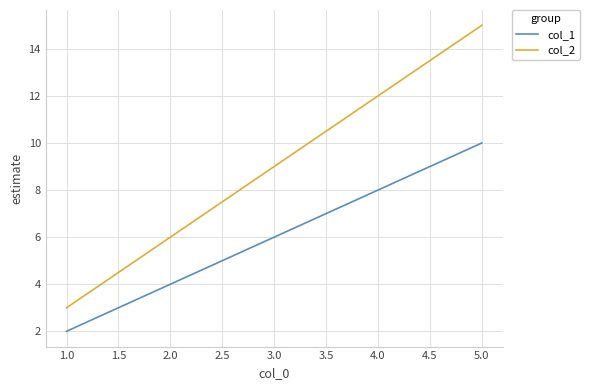

The col_1 series shows 5 at 4.0. True or false?

False